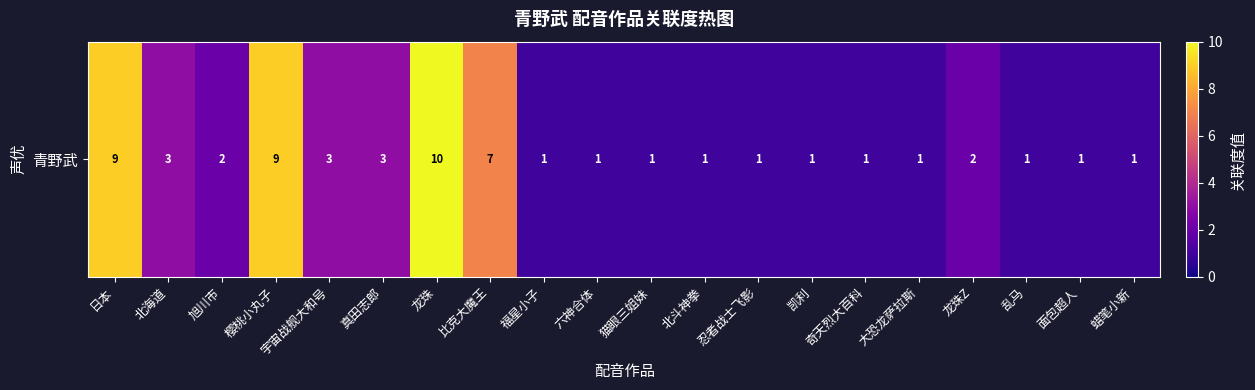

Reading left to right, extract all data points from this chart.

日本=9	北海道=3	旭川市=2	樱桃小丸子=9	宇宙战舰大和号=3	真田志郎=3	龙珠=10	比克大魔王=7	福星小子=1	六神合体=1	猫眼三姐妹=1	北斗神拳=1	忍者战士飞影=1	凯利=1	奇天烈大百科=1	大恐龙萨拉斯=1	龙珠Z=2	乱马=1	面包超人=1	蜡笔小新=1